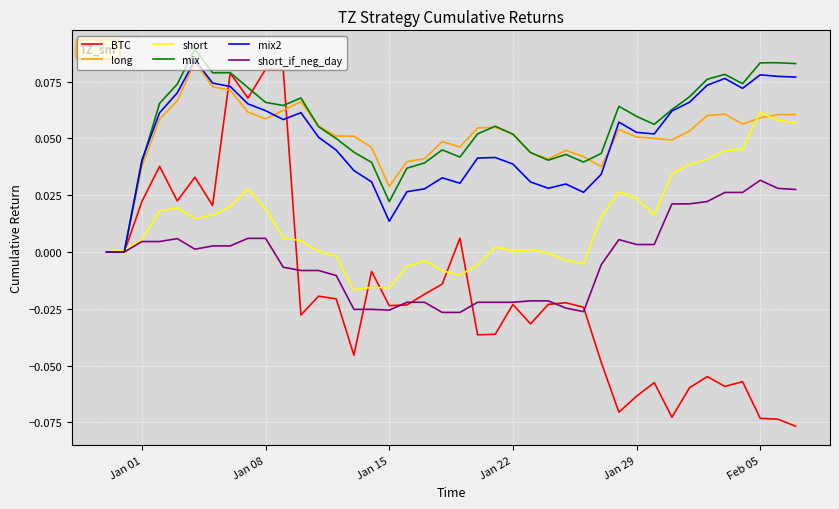

Which series has the widest spread of values?

BTC